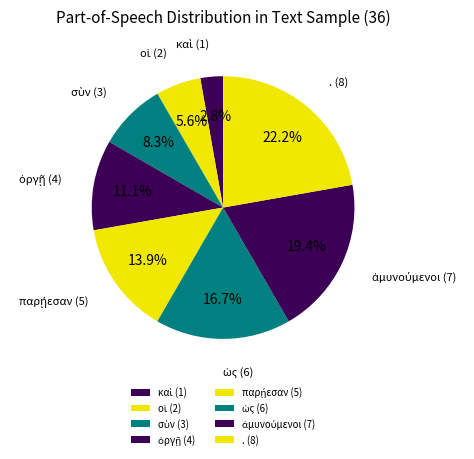

What percentage is the οἱ slice, to the nearest percent?

6%